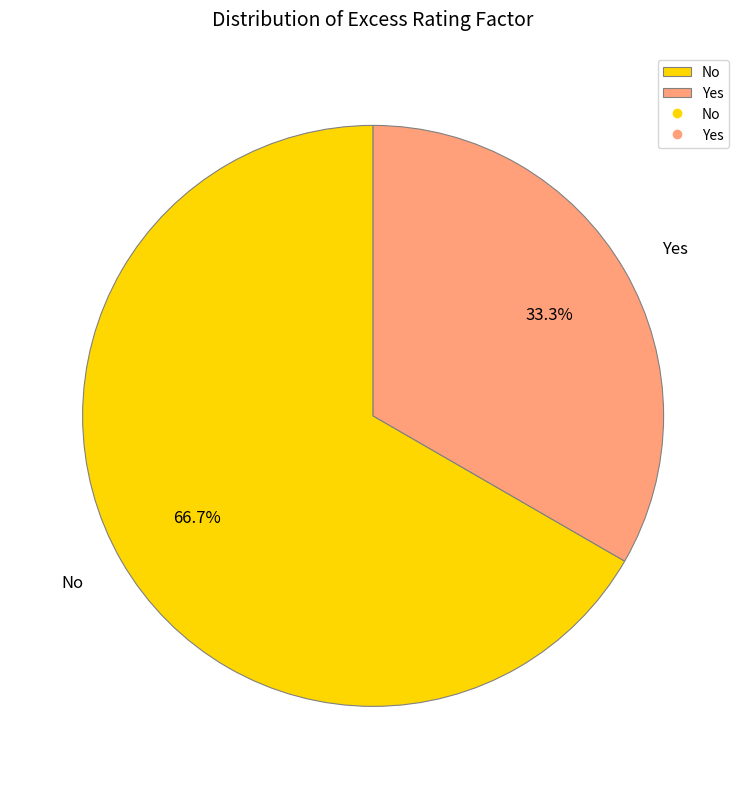

To the nearest percent, what is the average slice percentage?

50%